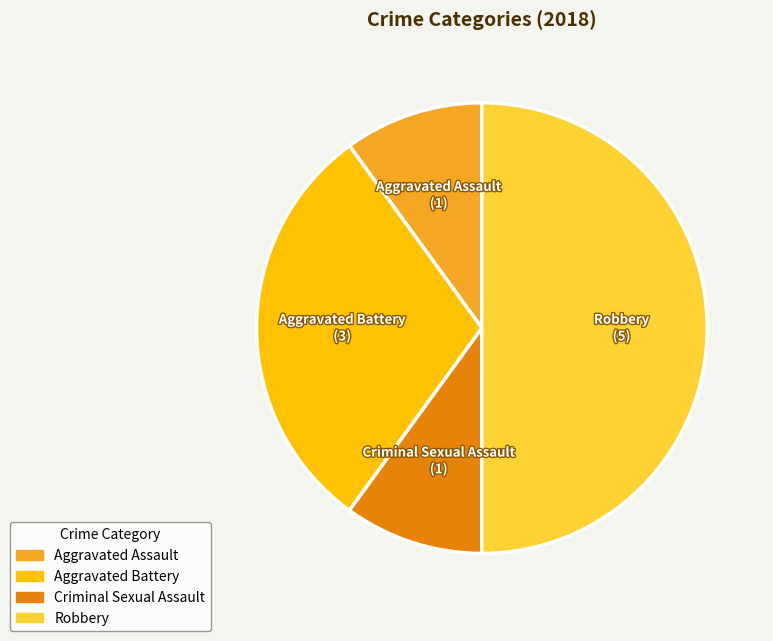

What is the ratio of the value at Aggravated Battery to the value at Robbery?

0.6